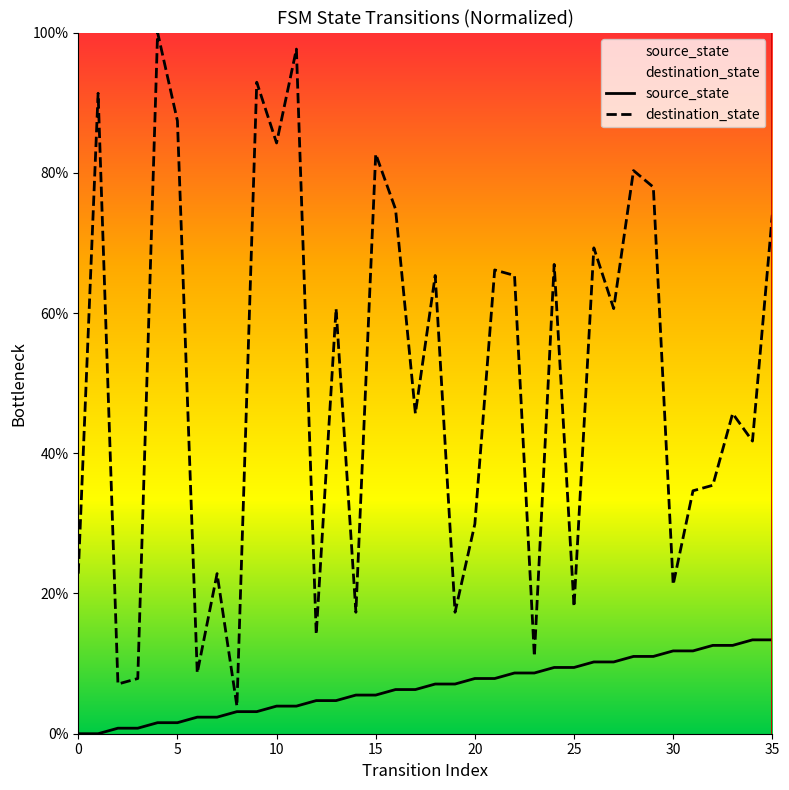

Rank the series by their maximum value, from highest to lowest.

destination_state, source_state